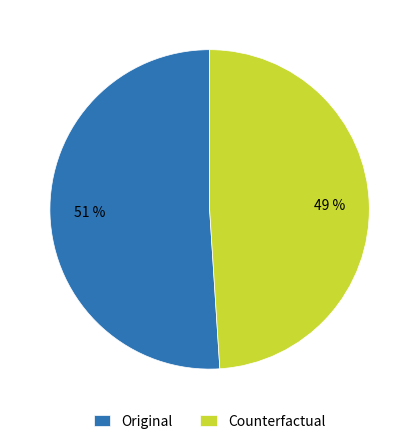

What is the largest slice in the pie chart?

Original